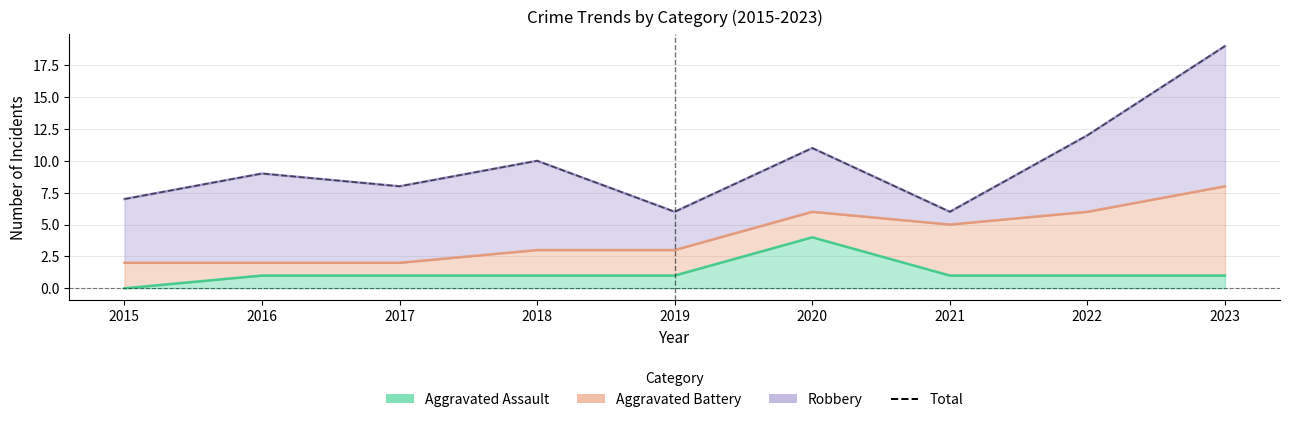

What is the sum of all values?

88